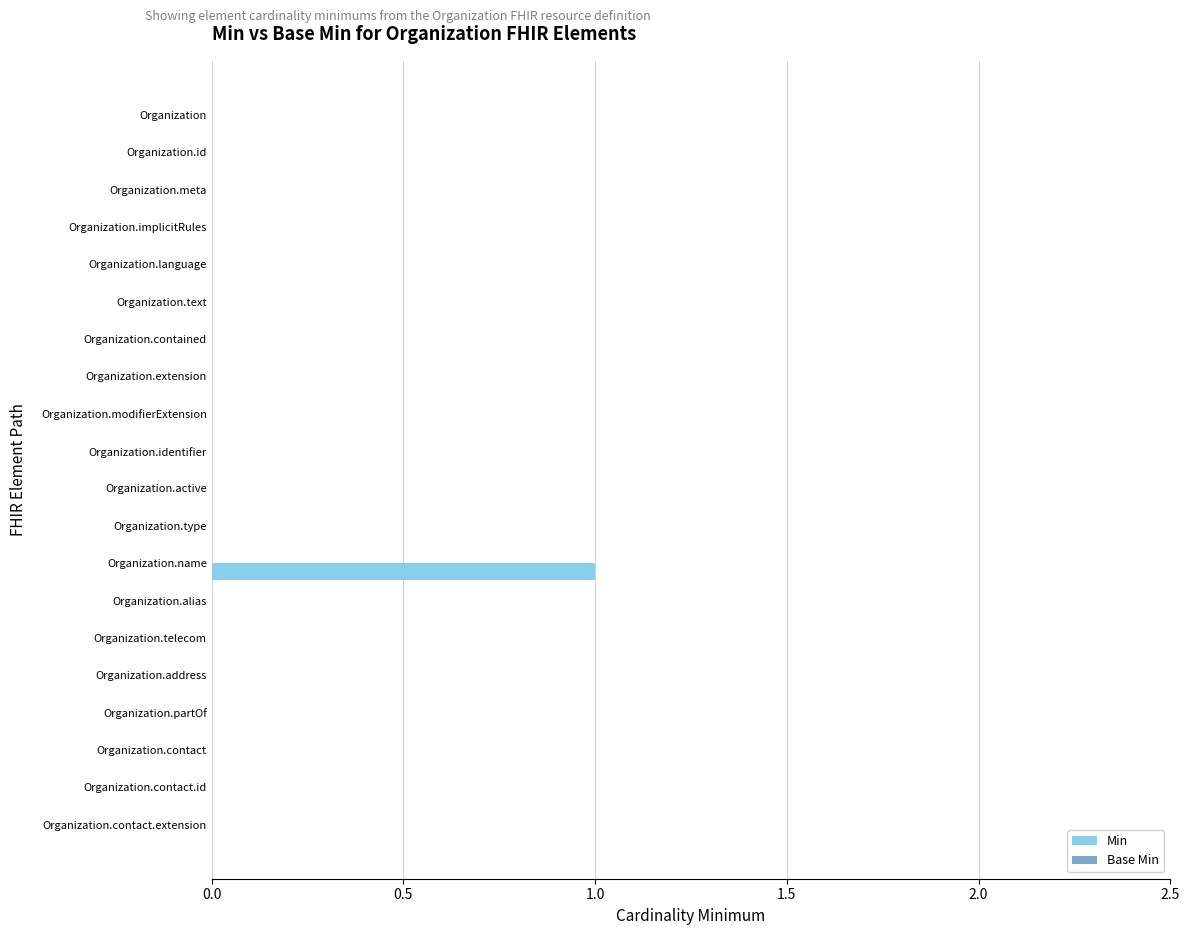

Which label corresponds to the largest value in the chart?

Organization.name